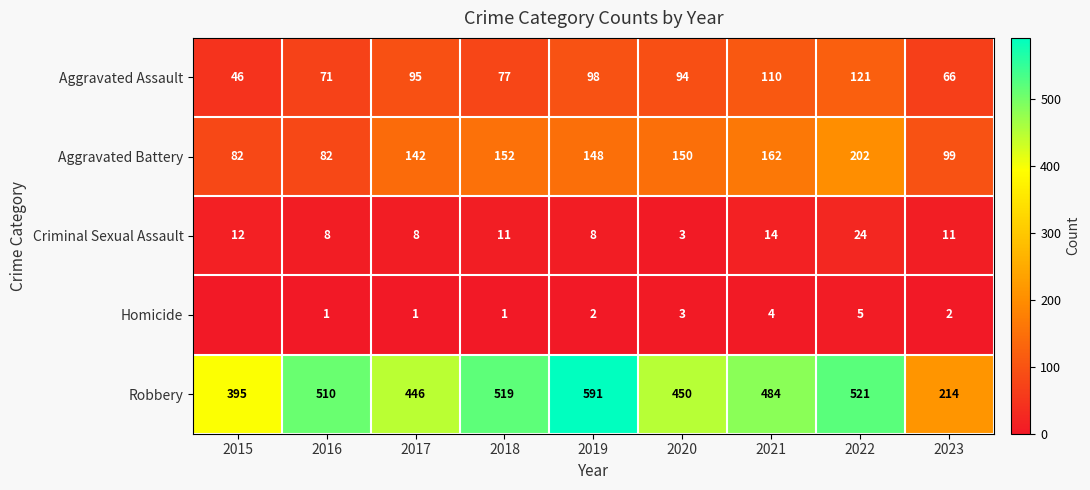

What is the difference between the Aggravated Battery values at 2020 and 2022?

52